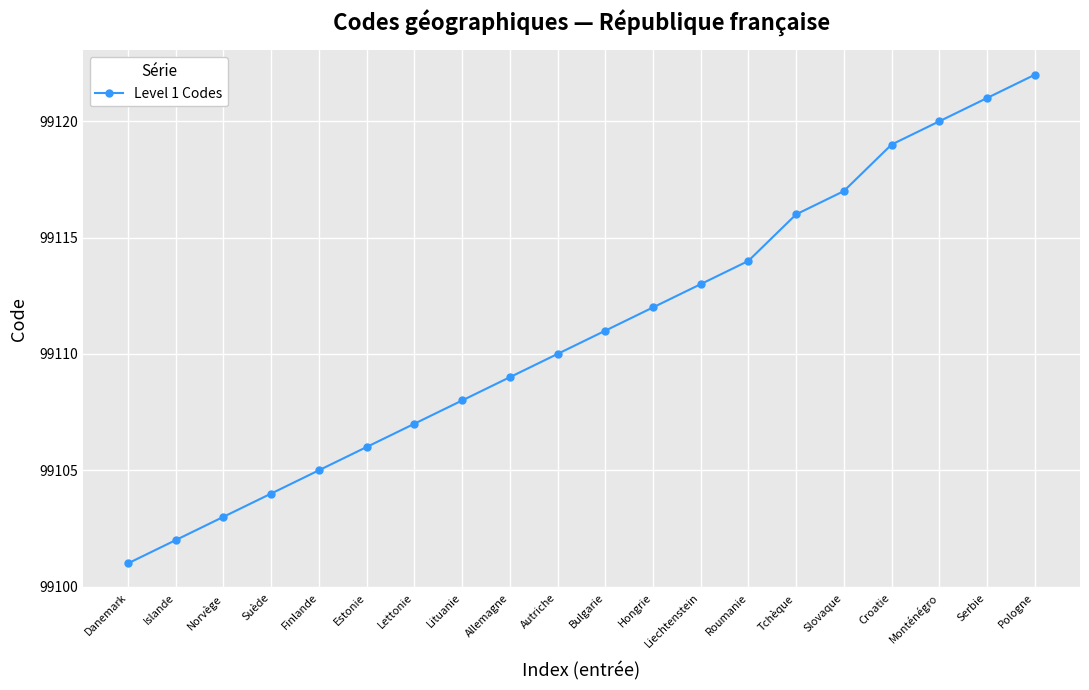

How many distinct data groups are displayed?

1